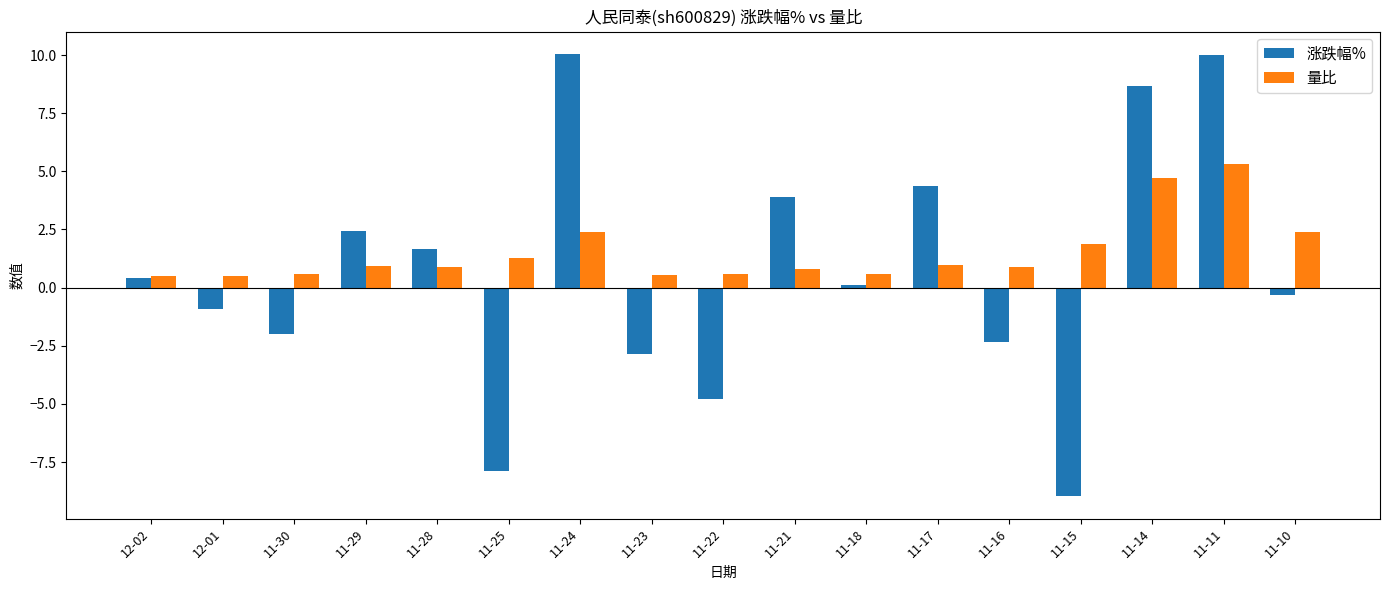

Is the value of 涨跌幅% at 11-18 greater than the value of 量比 at 11-21?

No